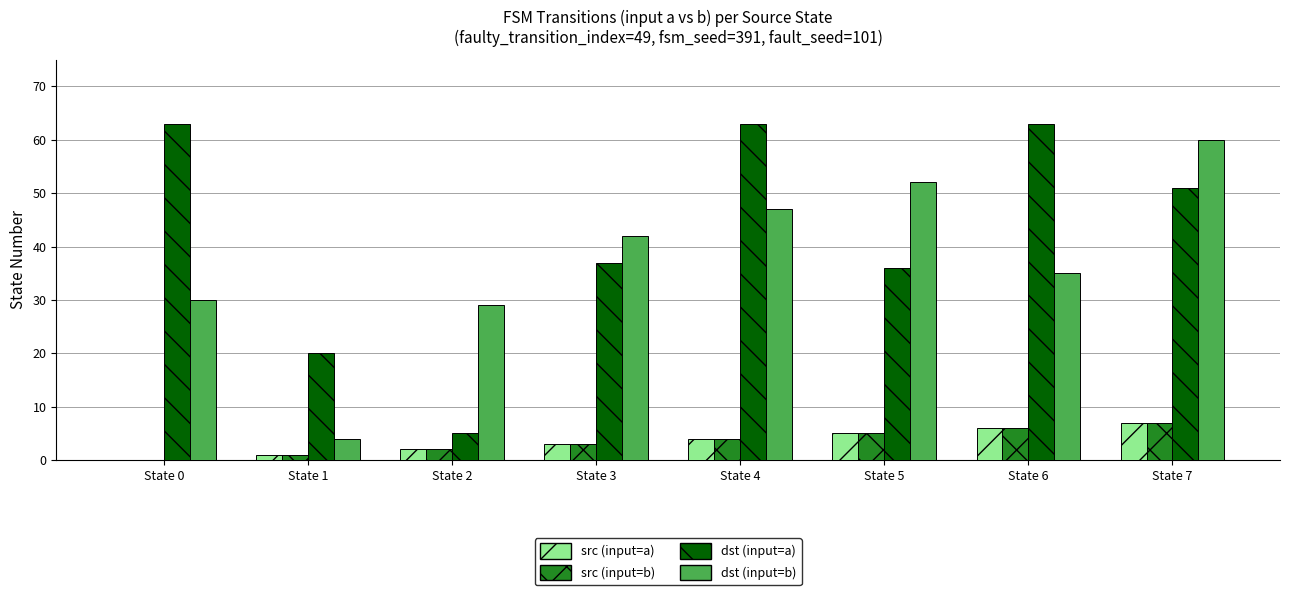

Read the dst (input=b) value at State 3, to the nearest 5.

40